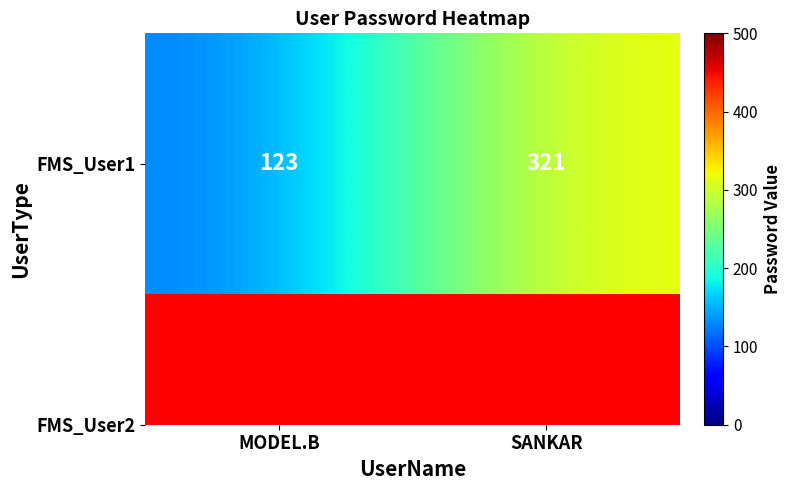

Which category has the highest value across all series?

SANKAR